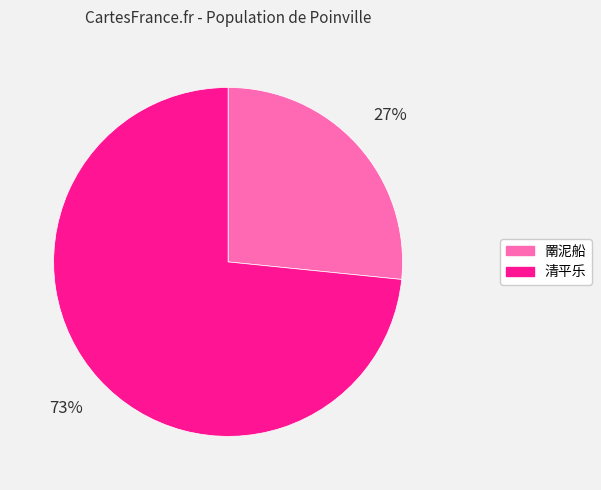

To the nearest percent, what is the average slice percentage?

50%